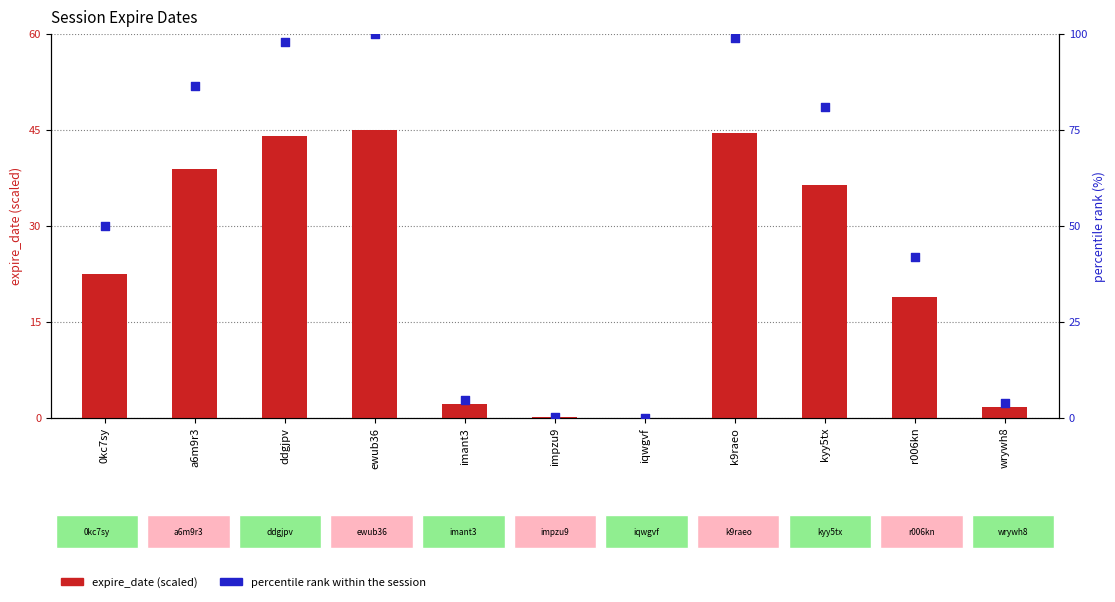

What are all the series names shown in the legend?

expire_date (scaled), percentile rank within the session